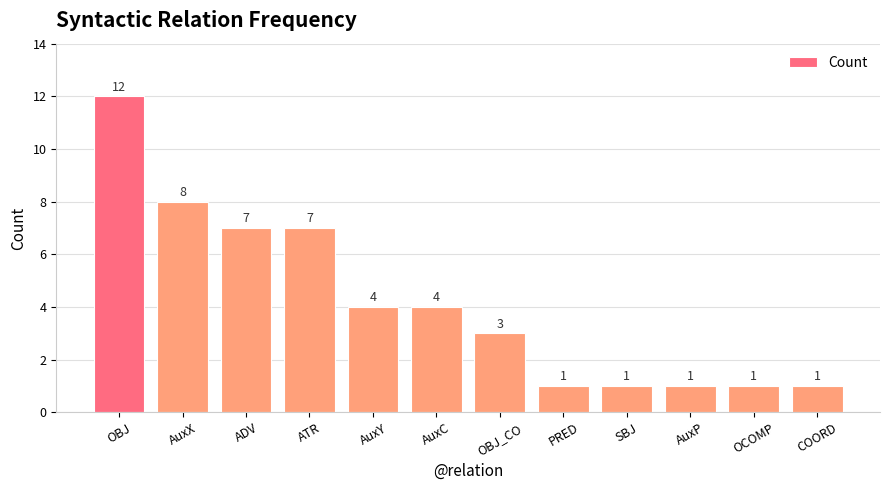

Approximately how many times larger is the value at AuxY compared to PRED?

4.0